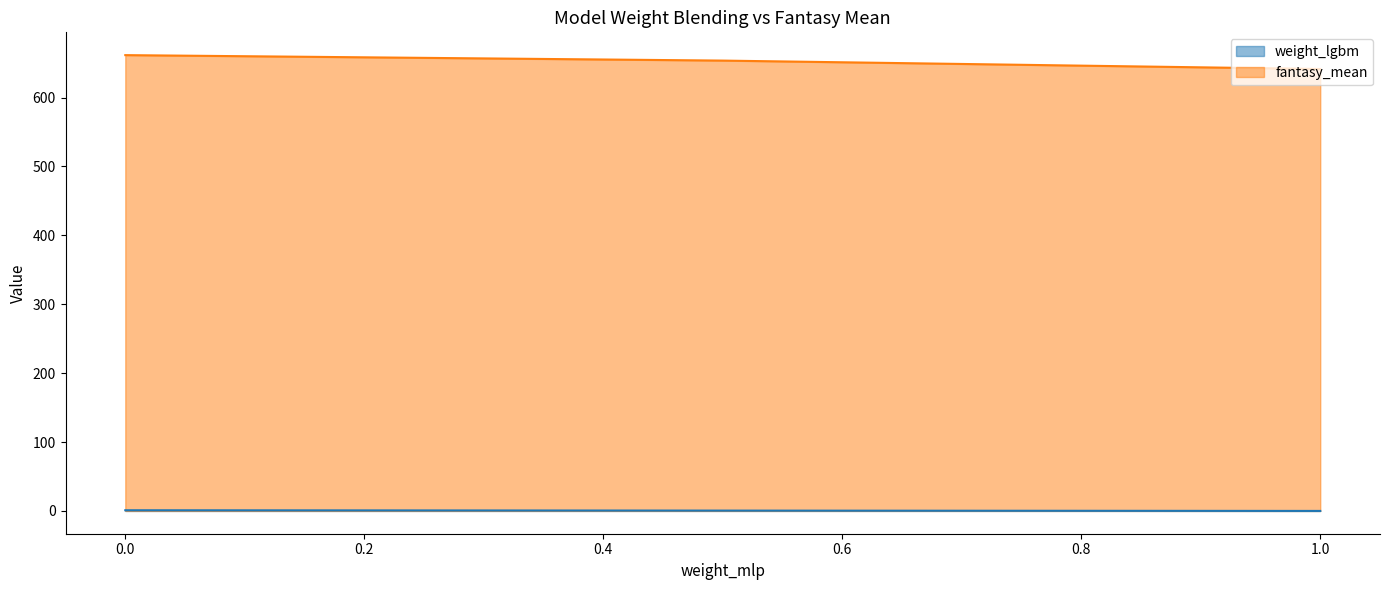

Is the value of weight_lgbm at 0.0 greater than the value of fantasy_mean at 1.0?

No